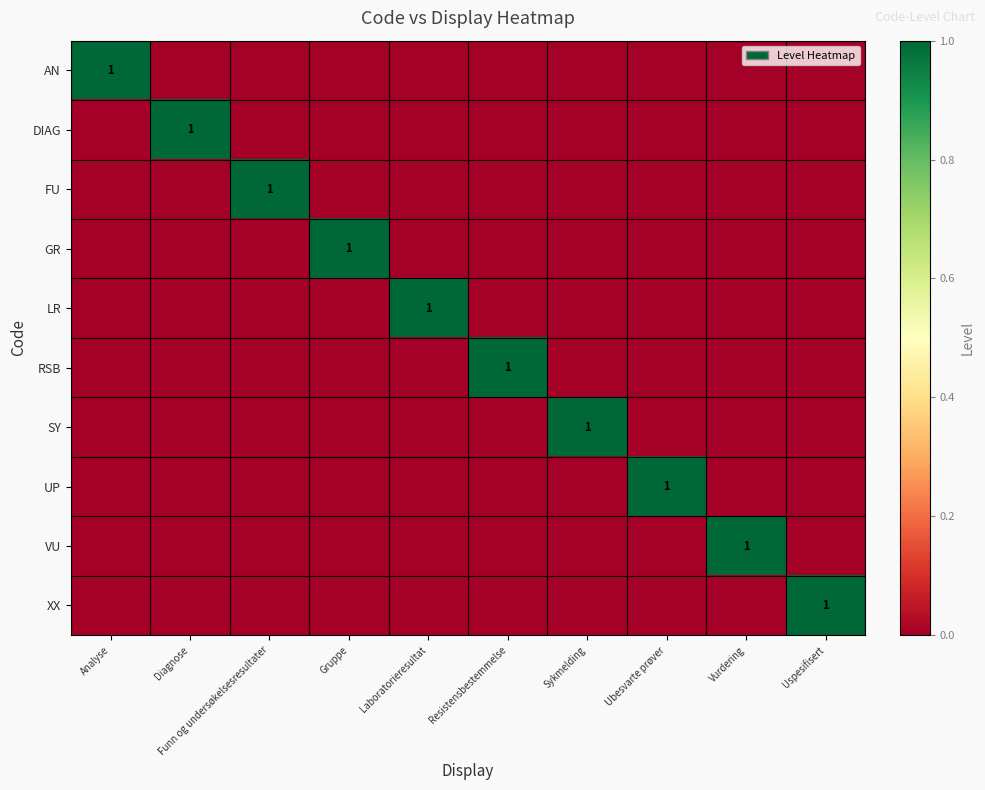

True or false: SY has a value of 1 at Diagnose.

False